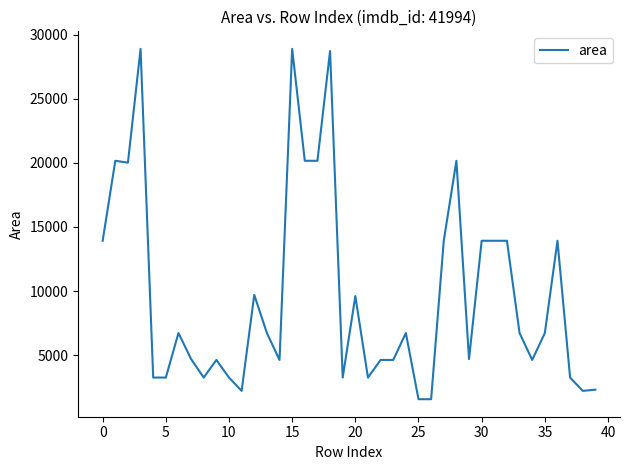

What is the smallest value displayed?

1560